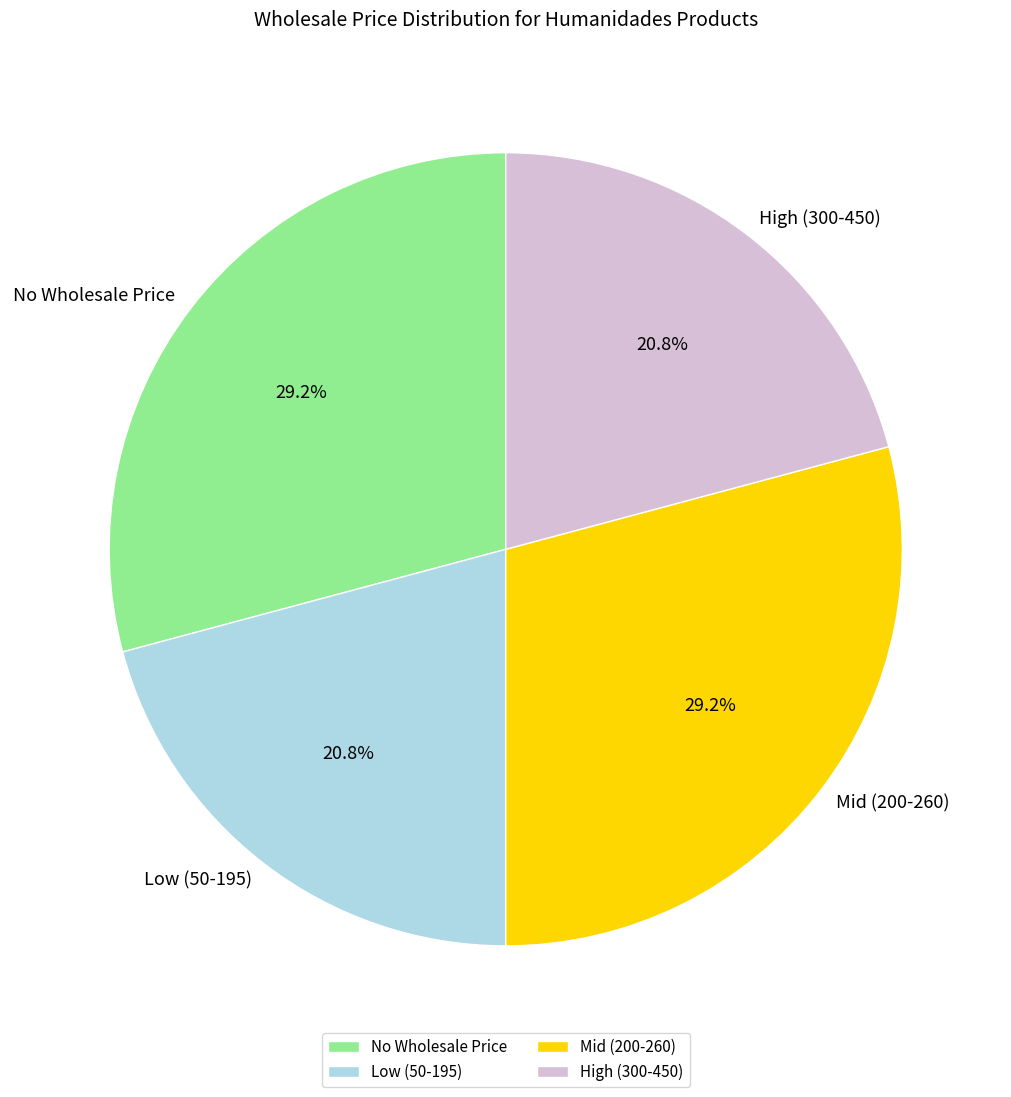

Is there any slice that represents more than half of the pie?

No